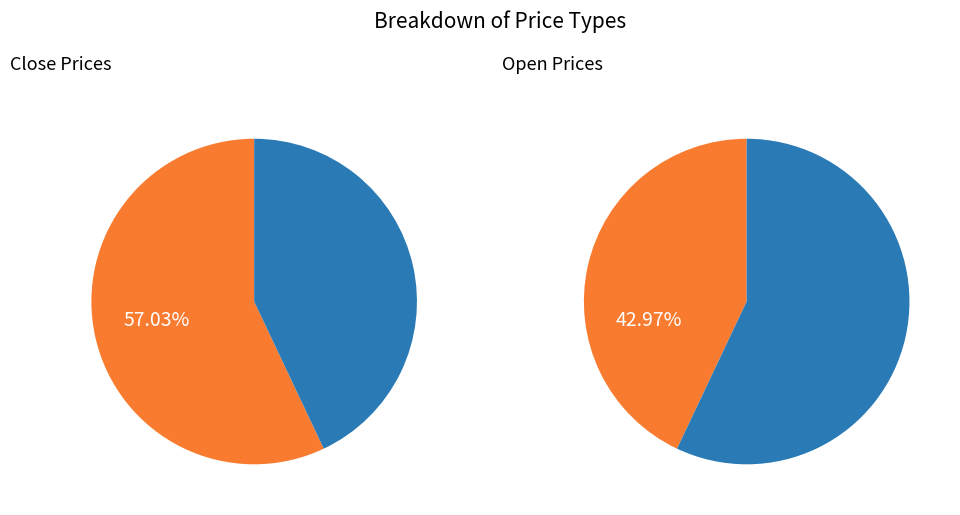

Rank the series by their maximum value, from lowest to highest.

open, close